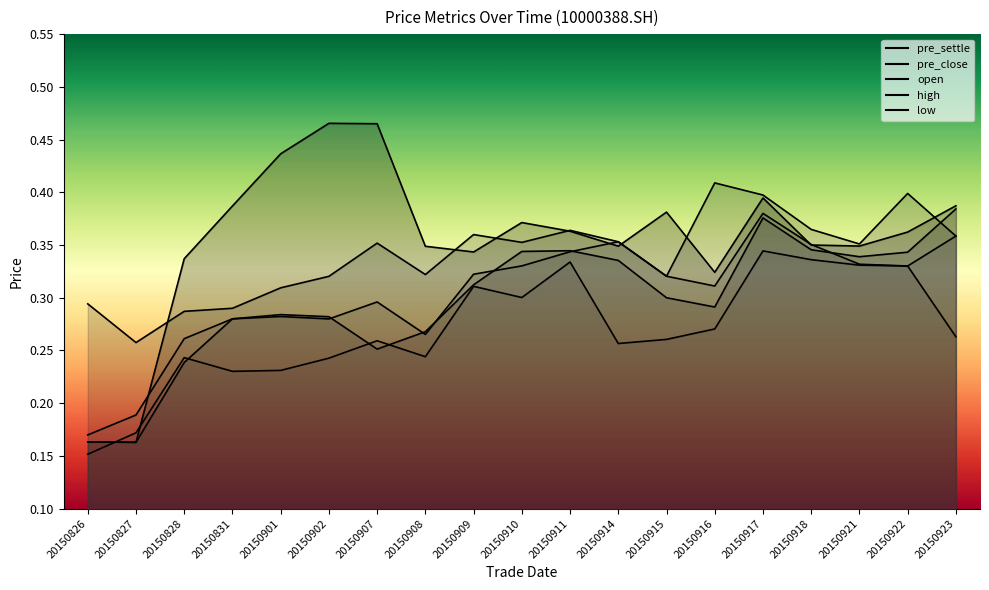

List the labels in order of high value, smallest first.

20150827, 20150828, 20150831, 20150826, 20150901, 20150902, 20150915, 20150908, 20150921, 20150907, 20150910, 20150914, 20150923, 20150909, 20150911, 20150918, 20150917, 20150922, 20150916